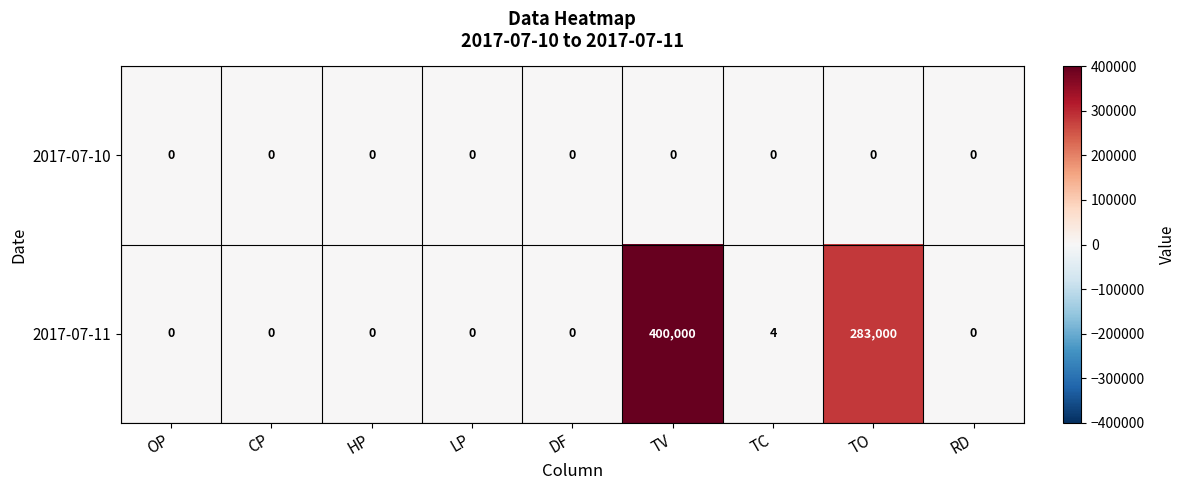

Between TV and TO, which series saw the biggest shift?

2017-07-11